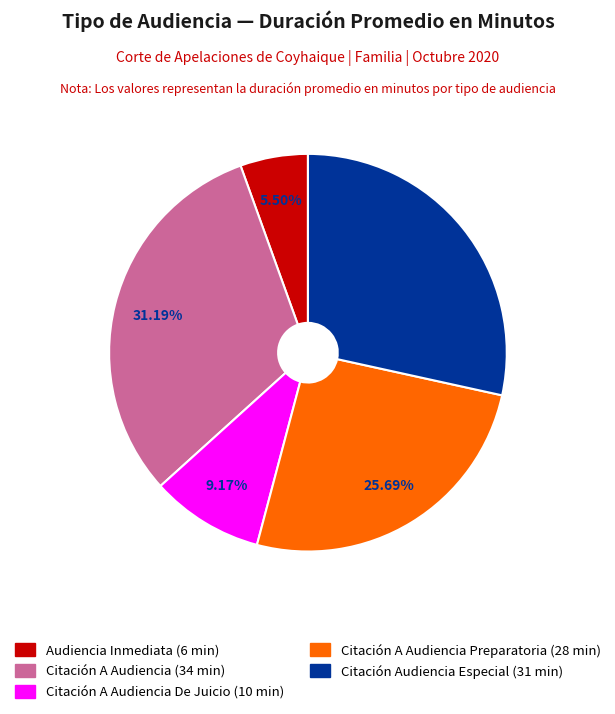

Is there a majority slice in this chart?

No